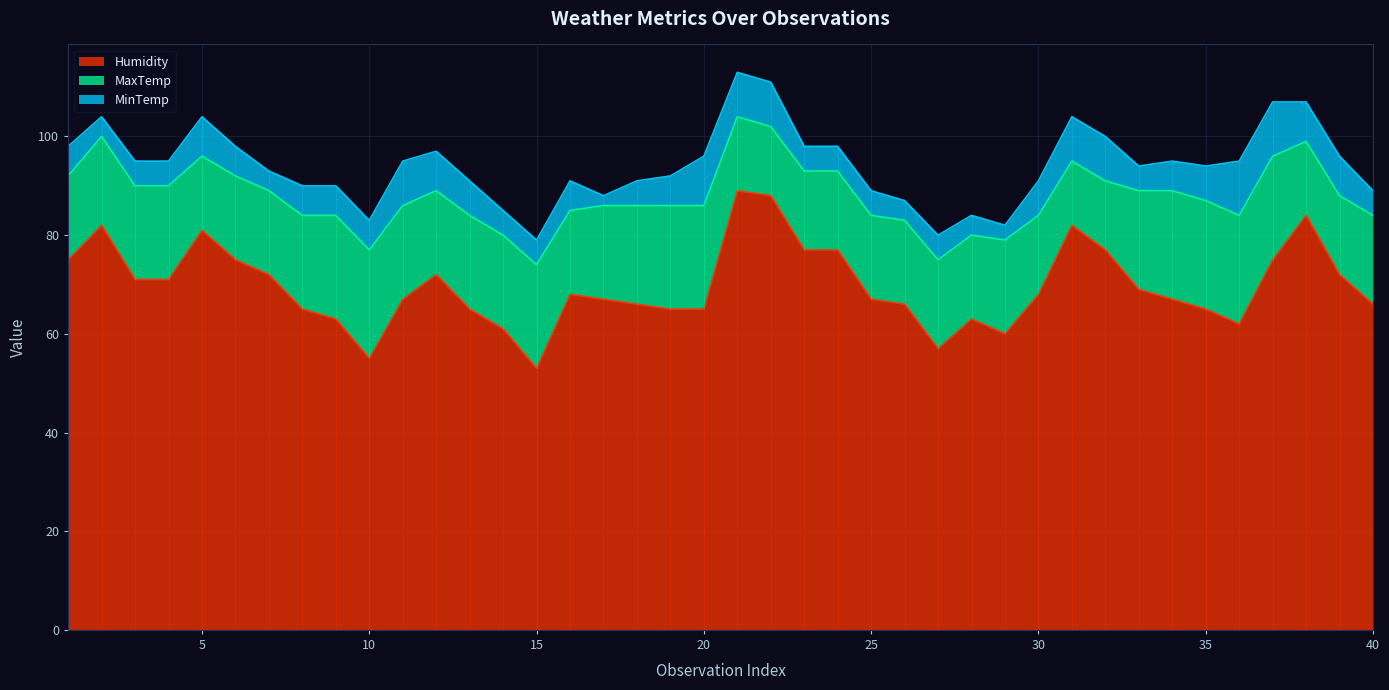

At which category is the sum across all series the highest?

21